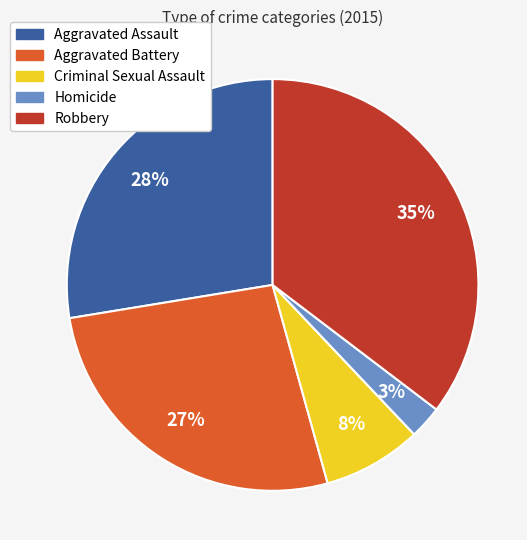

Between Criminal Sexual Assault and Aggravated Battery, which is larger?

Aggravated Battery